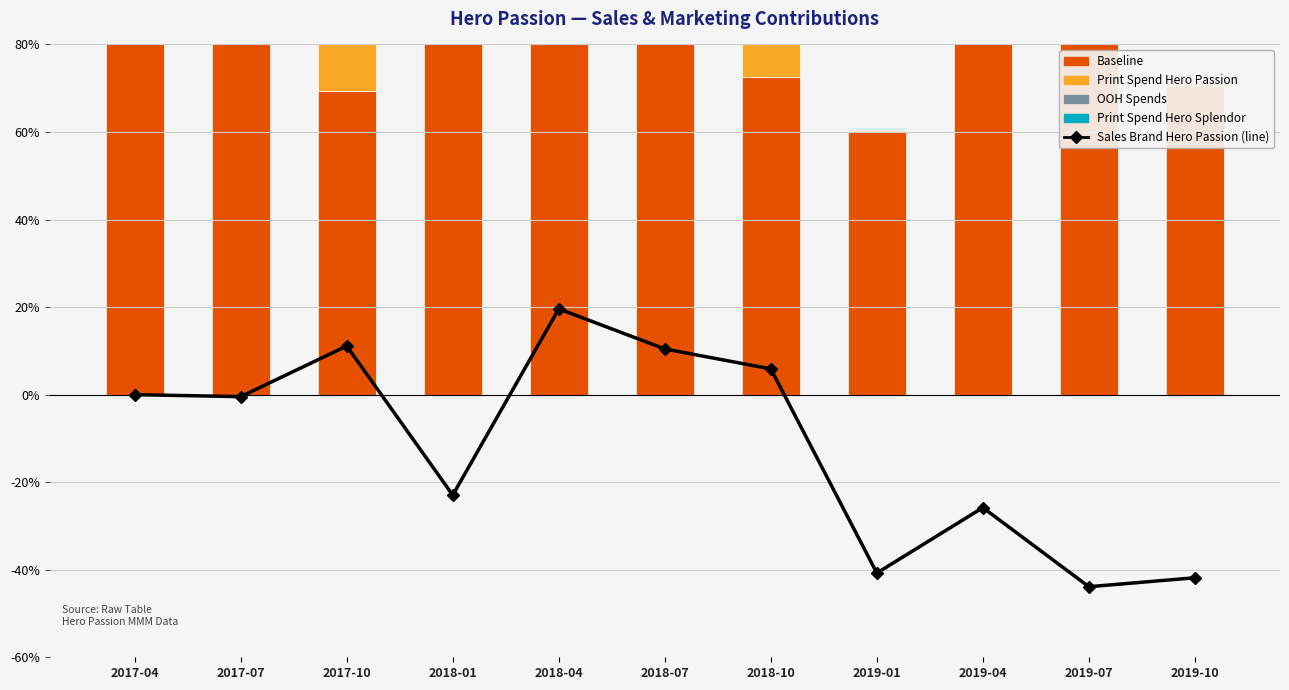

Between 2018-01 and 2018-10, which series saw the biggest shift?

Print Spend Hero Passion